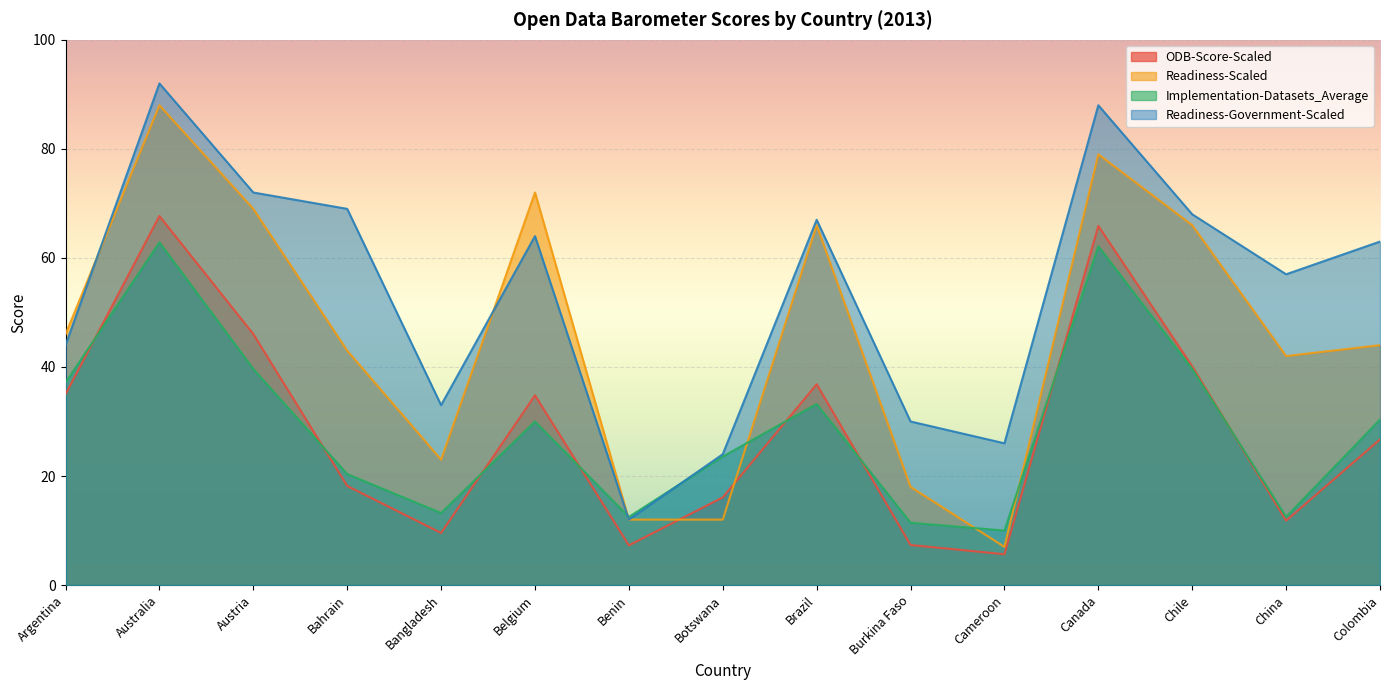

Which series has the largest range (max minus min)?

Readiness-Scaled